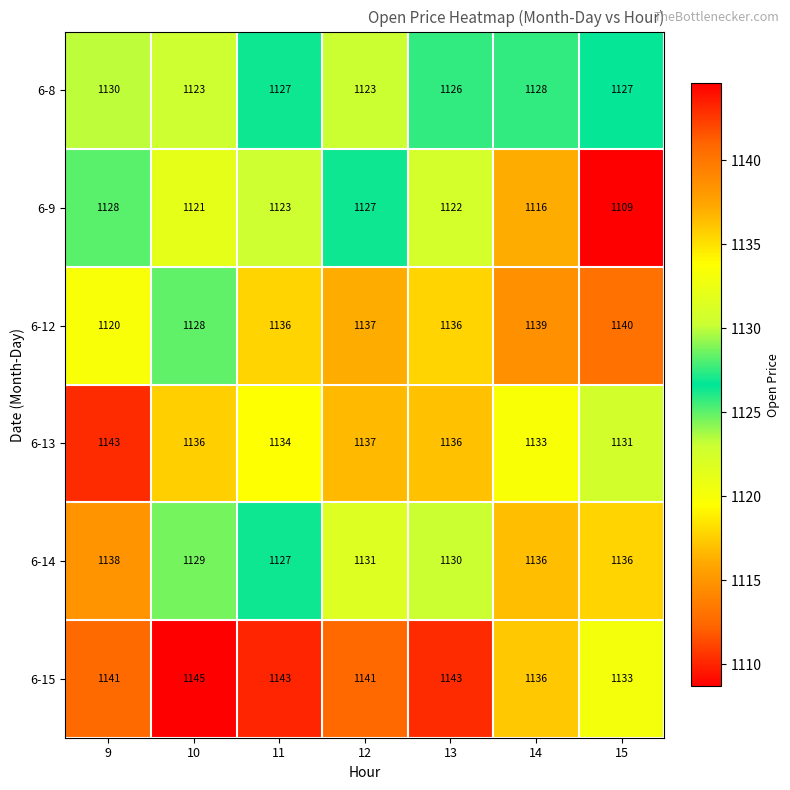

How many series are shown in this chart?

6